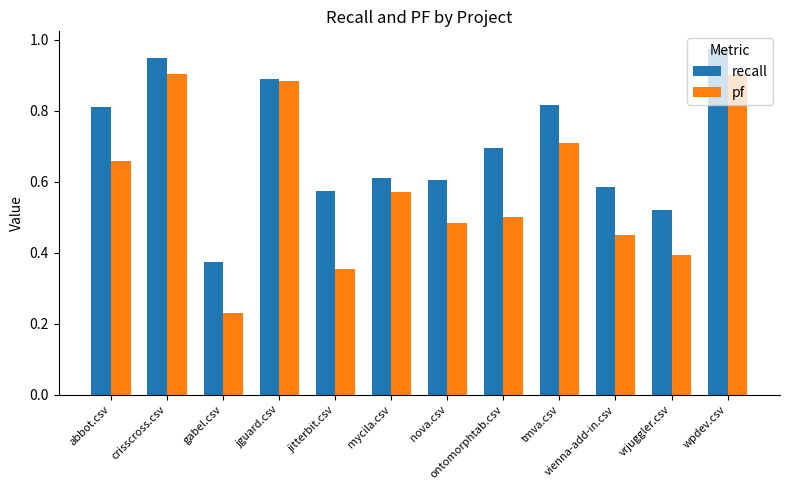

At which label does pf reach its minimum?

gabel.csv